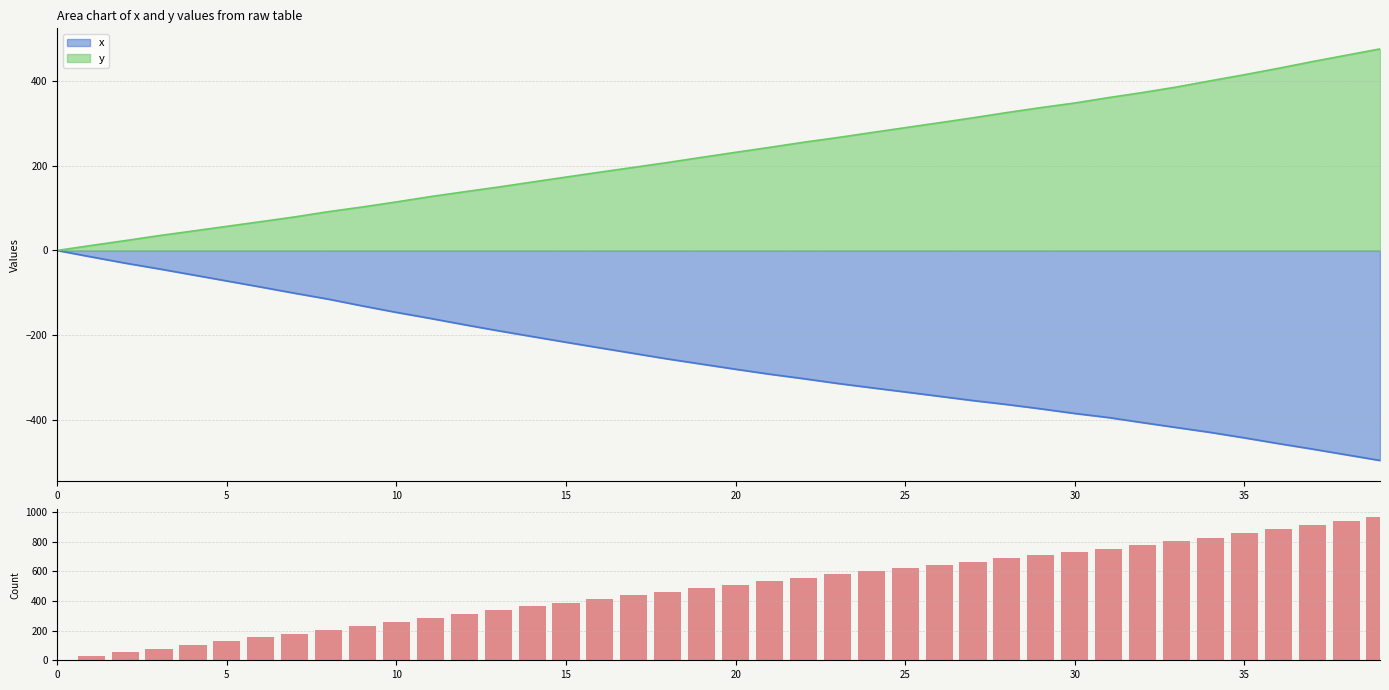

Which has a higher value, 31 or 20?

31